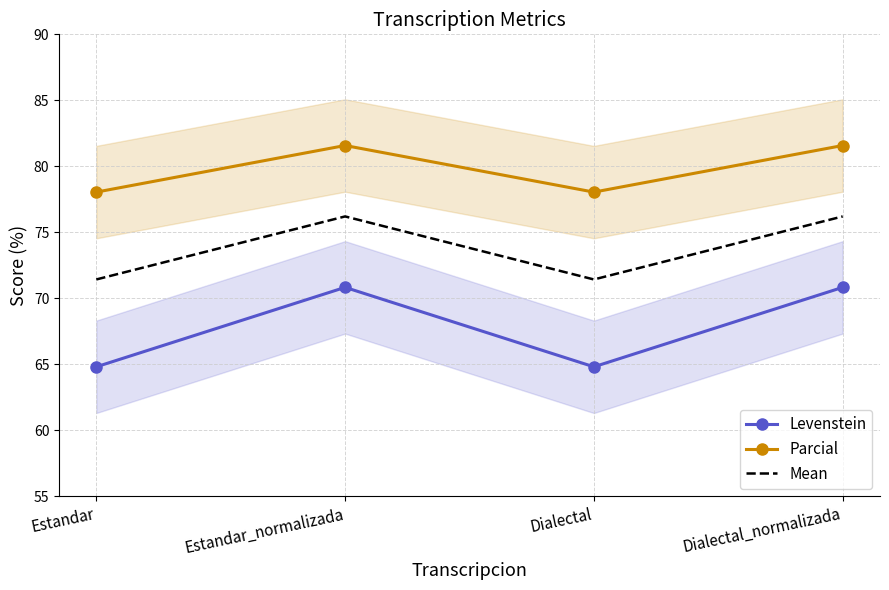

How many interior local peaks does the Parcial series have?

1